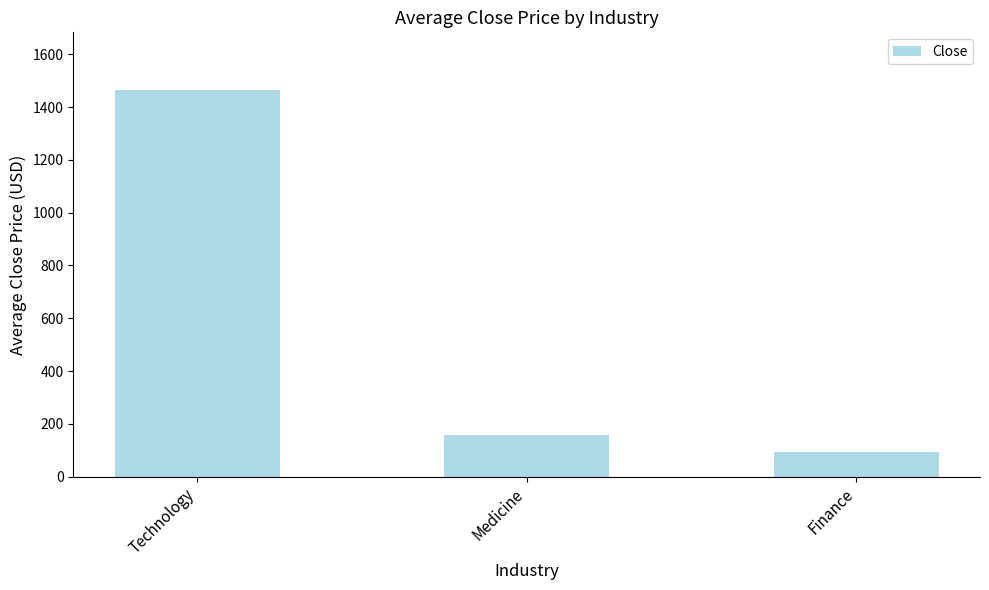

What position from the left is Medicine?

2